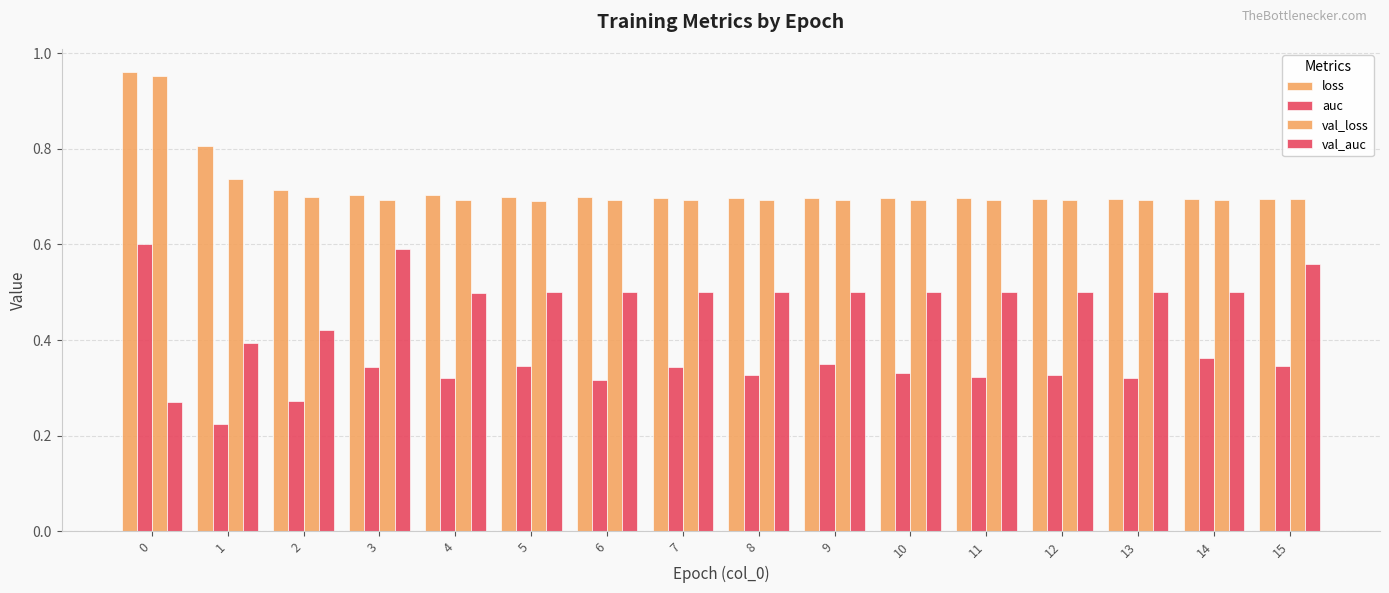

Count the val_loss values in the range 0 to 1.

16